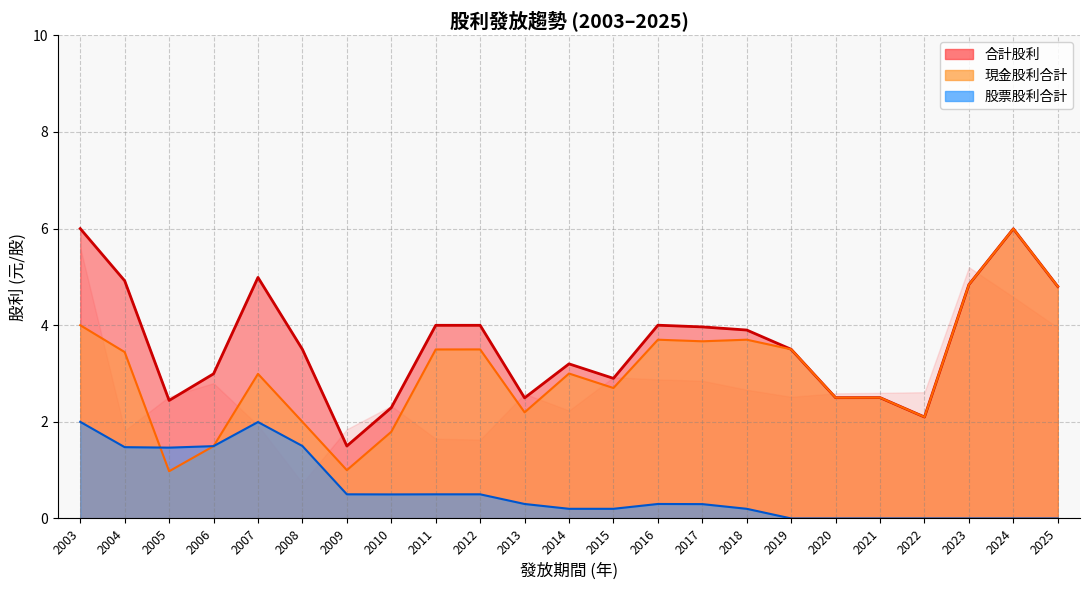

List the series in order of their overall mean, highest first.

合計股利, 現金股利合計, 股票股利合計